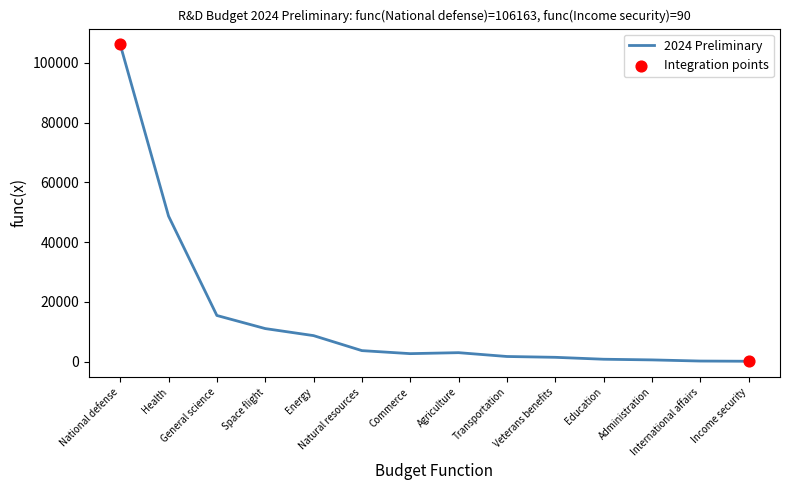

What is the change in value from Administration to International affairs?

-383